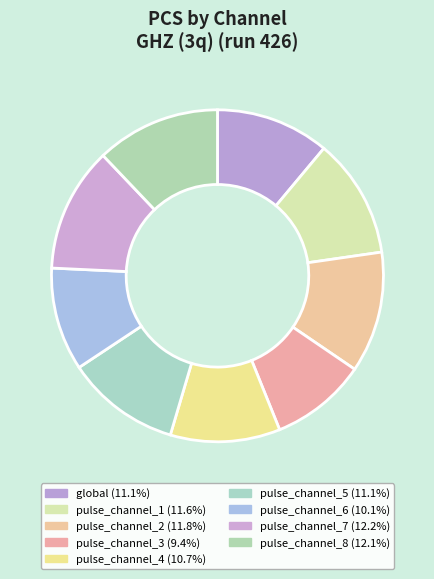

How many slices are in this pie chart?

9